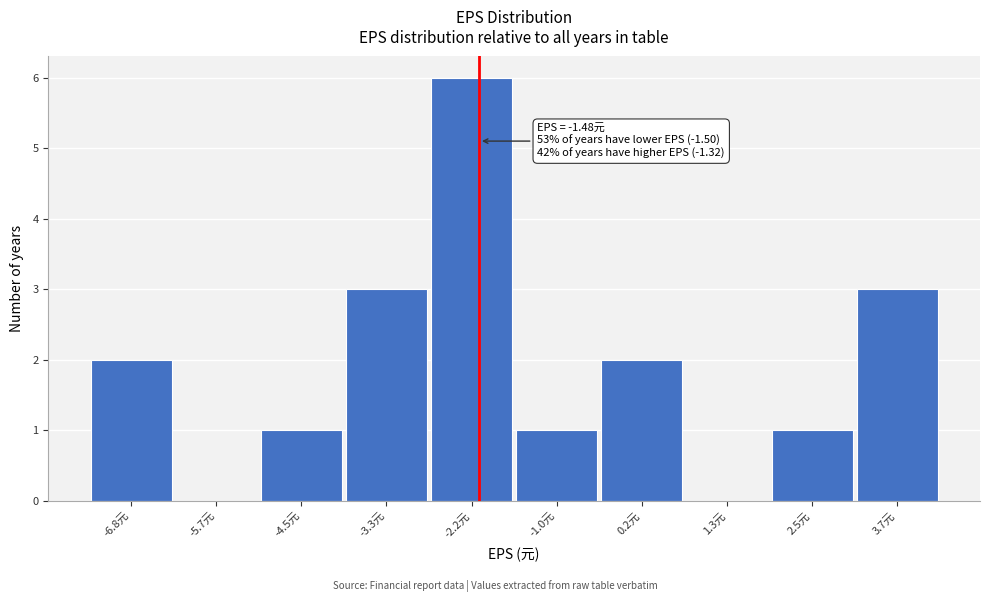

Reading left to right, extract all data points from this chart.

-6.8元=2	-5.7元=0	-4.5元=1	-3.3元=3	-2.2元=6	-1.0元=1	0.2元=2	1.3元=0	2.5元=1	3.7元=3